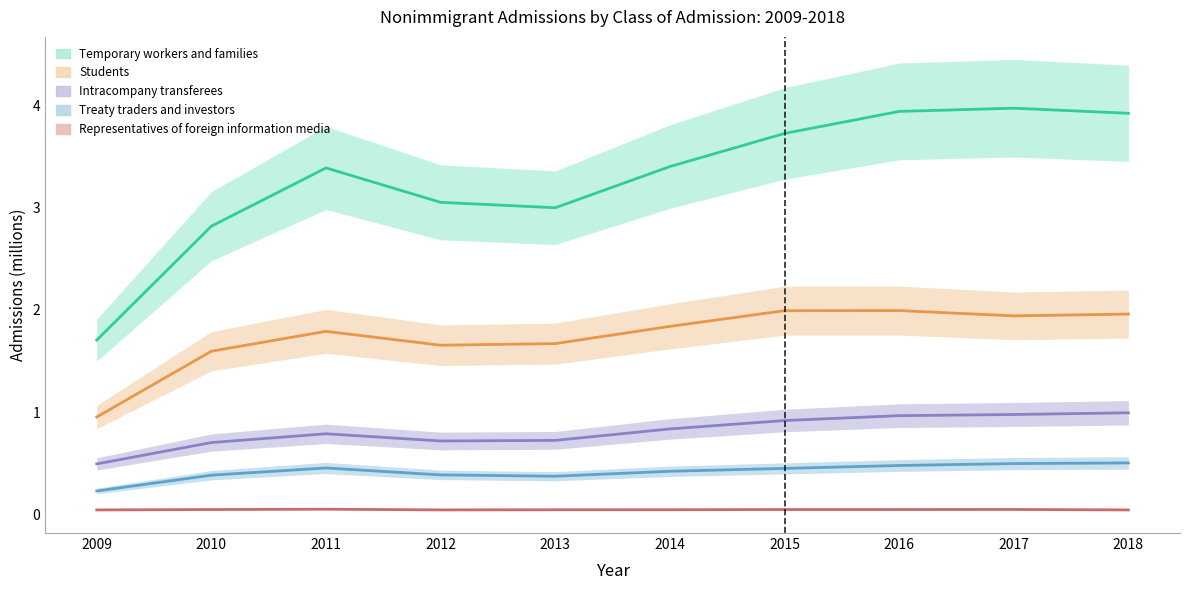

What is the difference between the maximum and minimum values in the Students series?

1.0